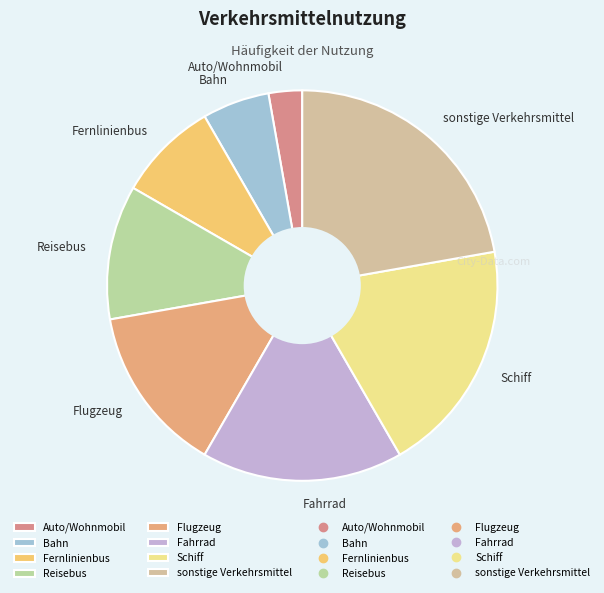

Do sonstige Verkehrsmittel and Fernlinienbus together represent more than half of the pie?

No